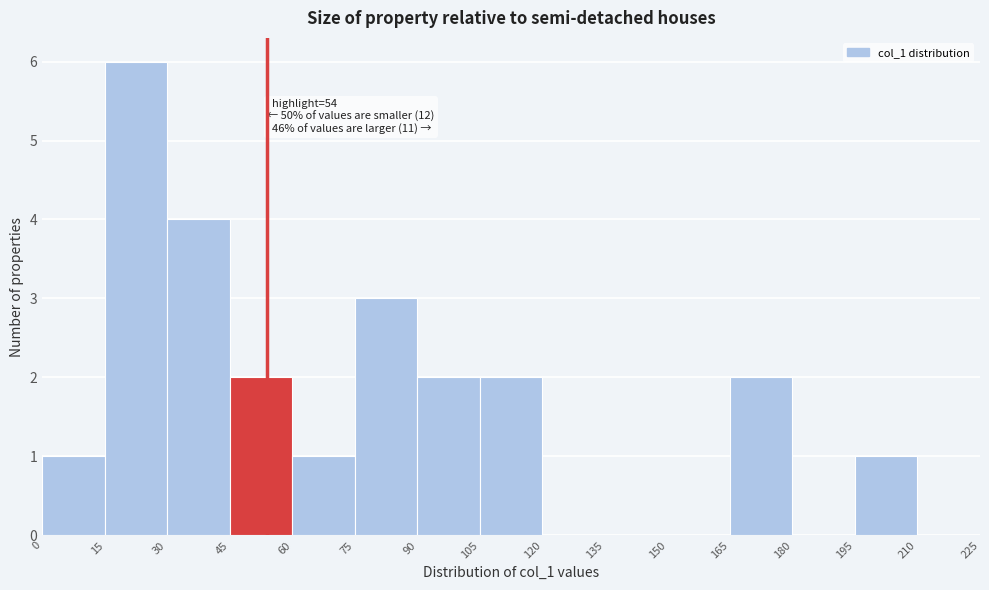

Over which range of the x-axis is the bar tallest?

15 to 30